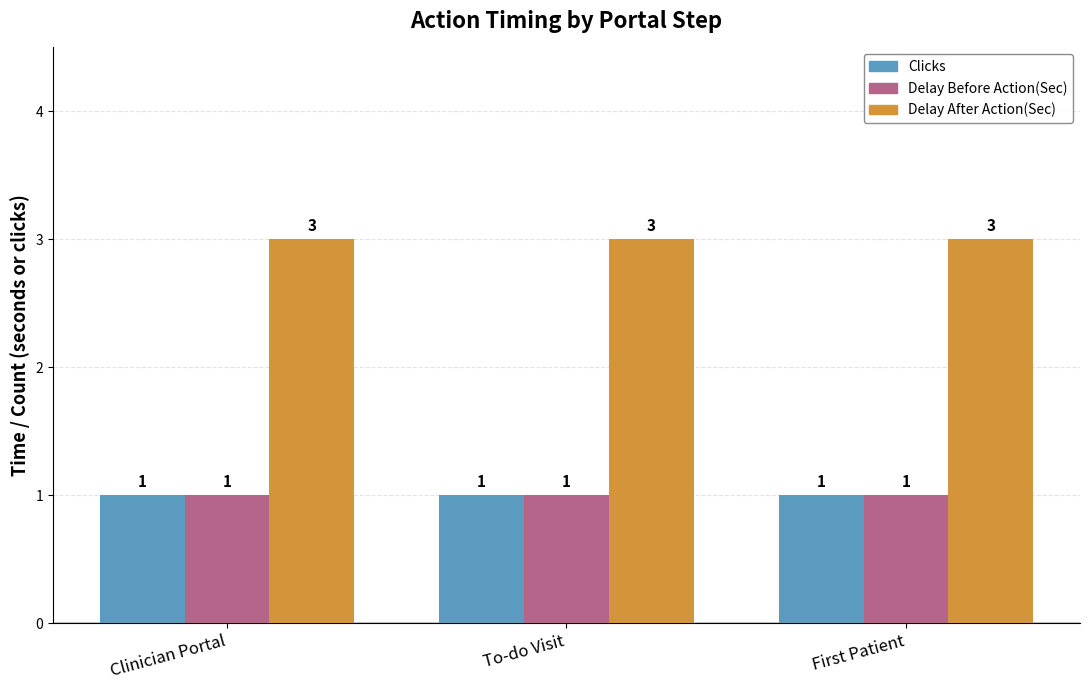

What is the total value across all series at Clinician Portal?

5